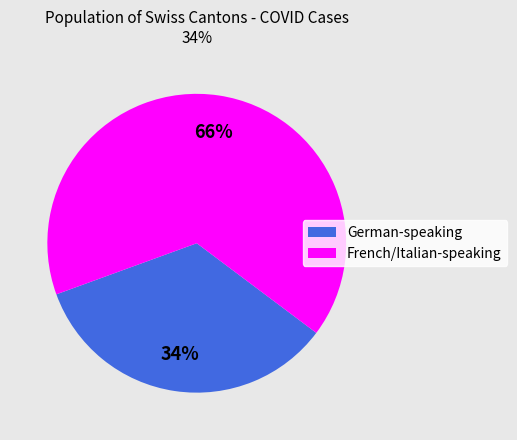

Does any single category account for the majority?

Yes